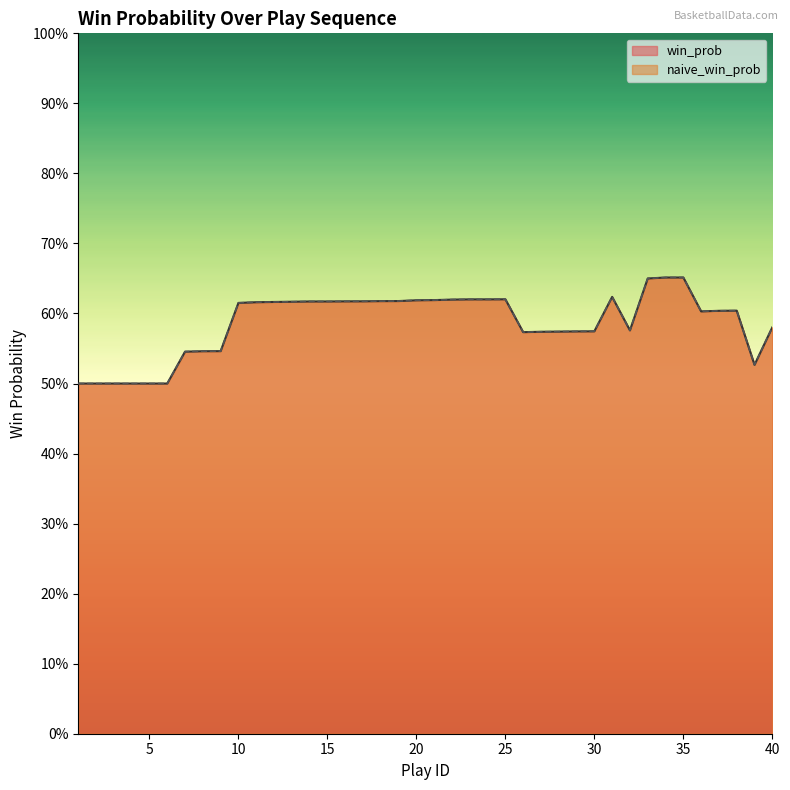

Which series changed the most between 25 and 32?

win_prob